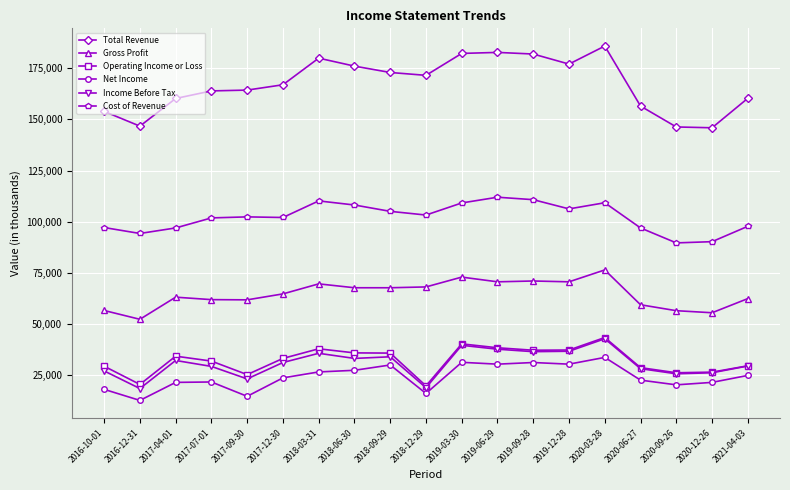

True or false: Total Revenue and Income Before Tax intersect in this chart.

False